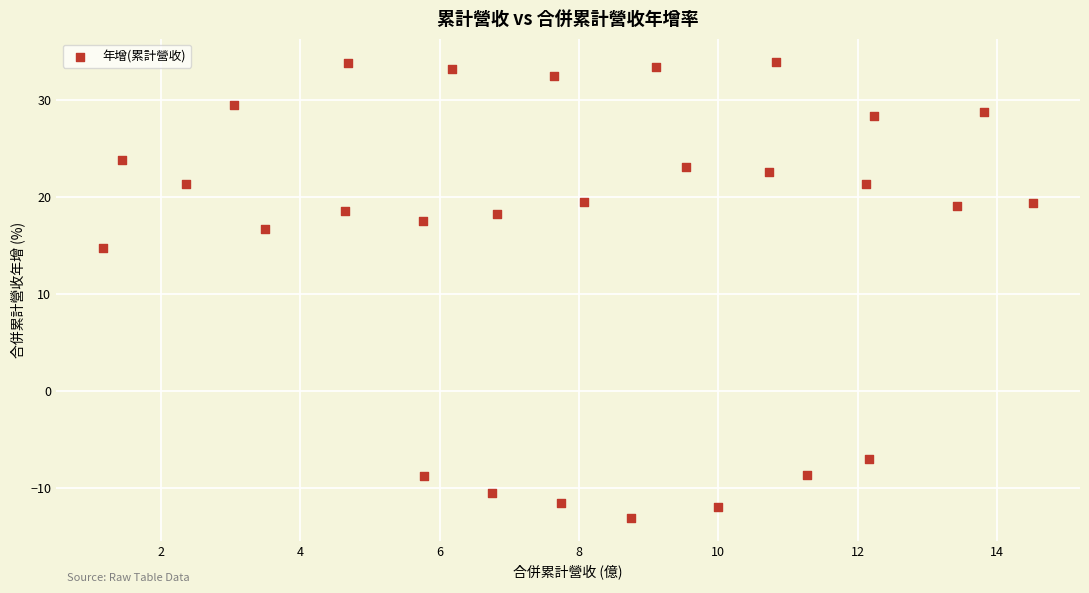

What Y value in the scatter plot is closest to 10?

14.8